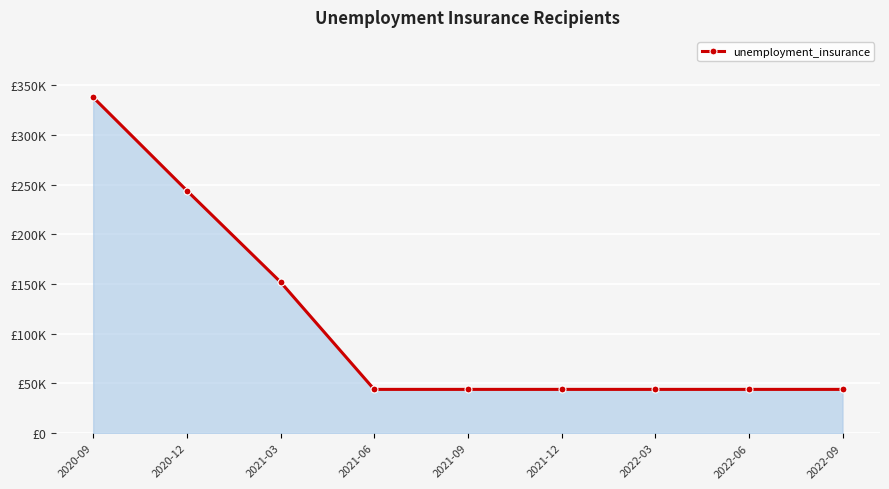

At which label is the value closest to 190900?

2021-03